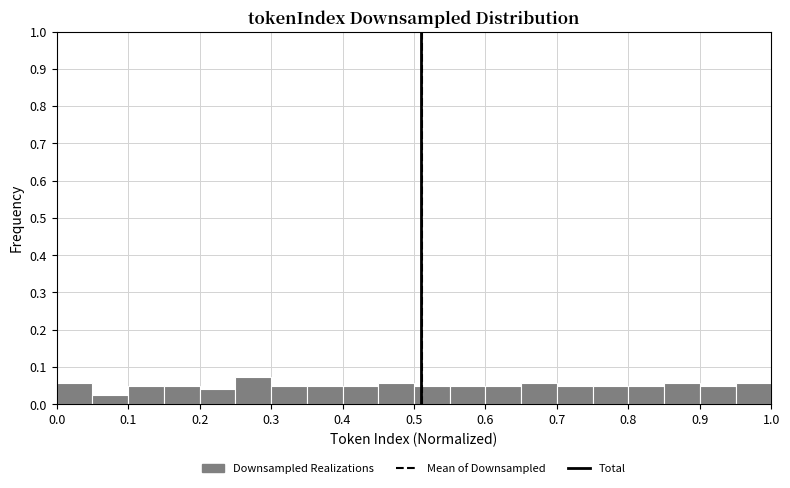

How tall is the bar that spans 0.90 to 0.95 on the x-axis? The values are not printed on the chart, so give them approximately, as read against the axis.

0.05